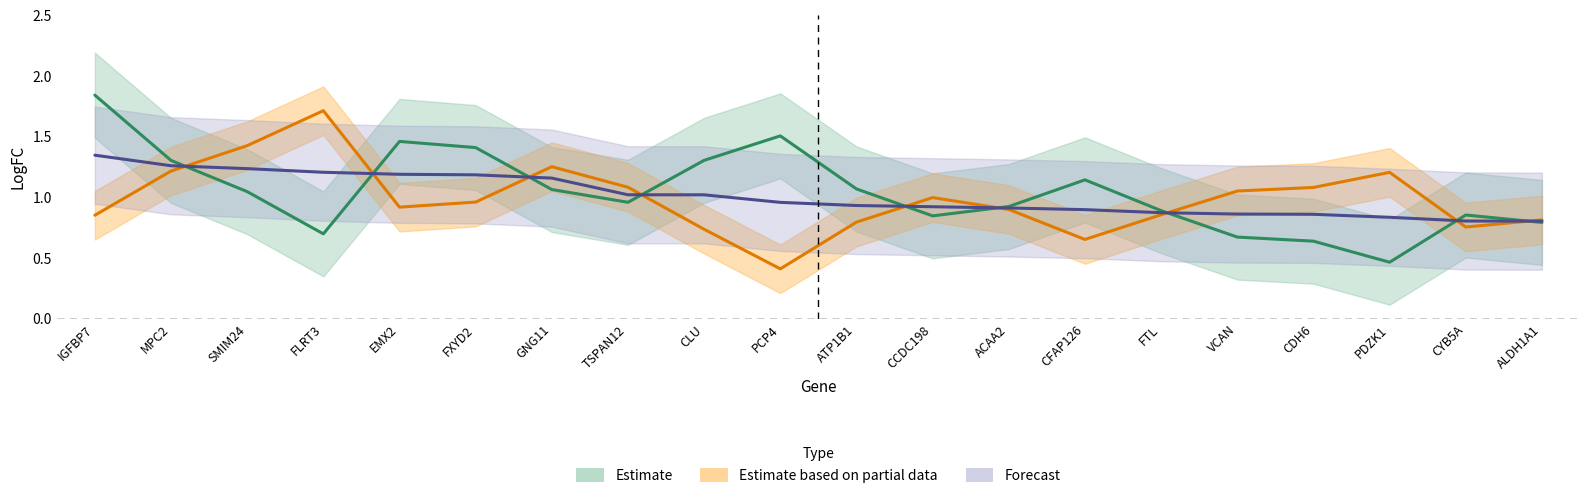

The LindstromLogFC series shows 0.2 at CFAP126. True or false?

False